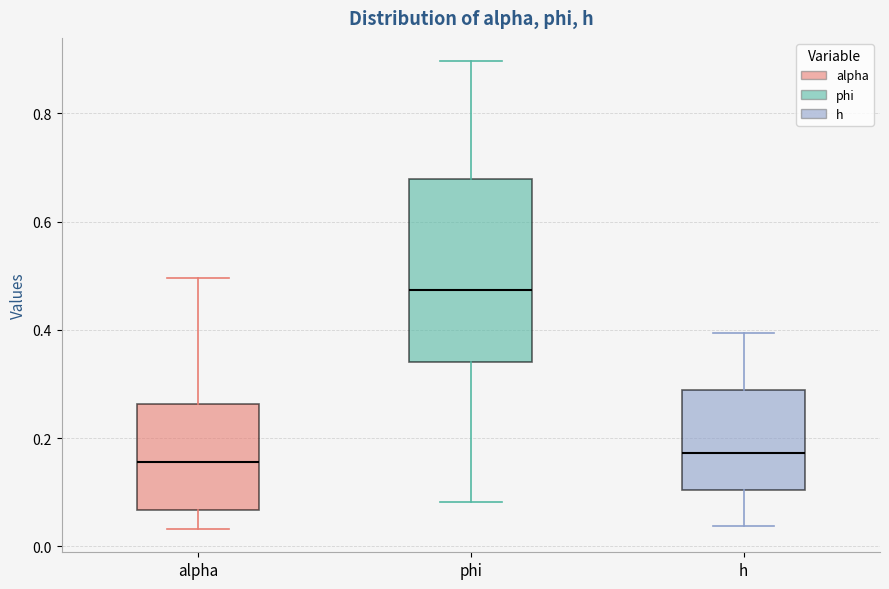

Which box is the tallest, from its lower edge to its upper edge?

phi